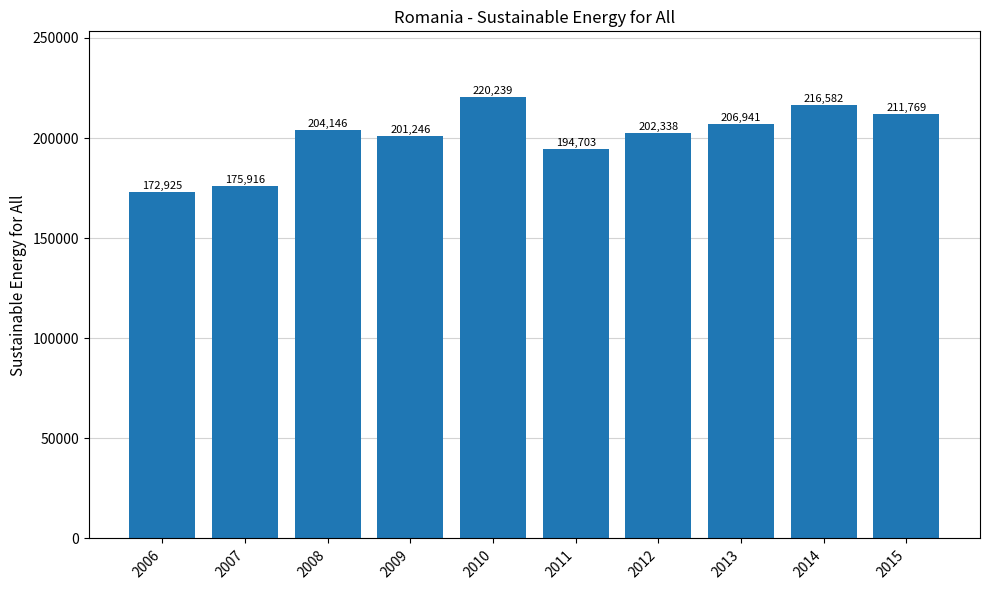

What is the value of the 8th bar from the left?

206941.3